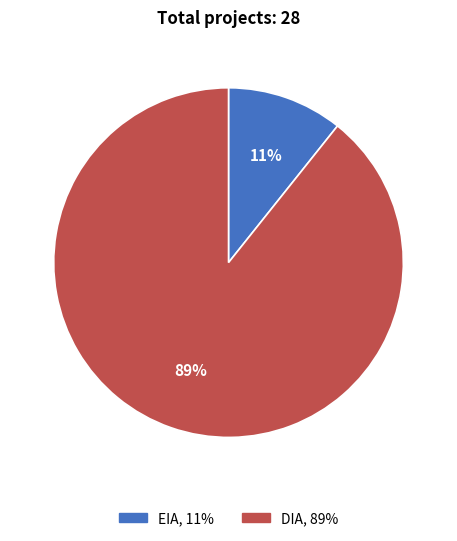

To the nearest percent, what is the combined percentage of EIA and DIA?

100%